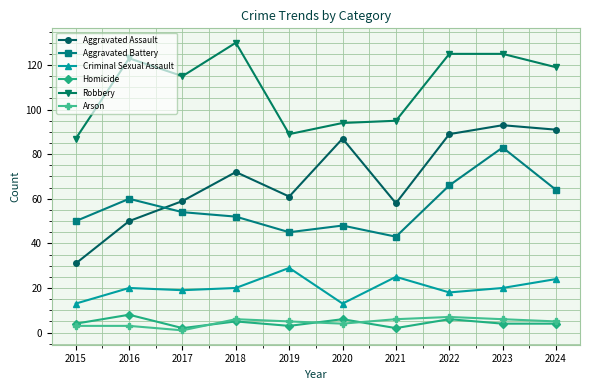

At how many categories does at least one series exceed 35?

10